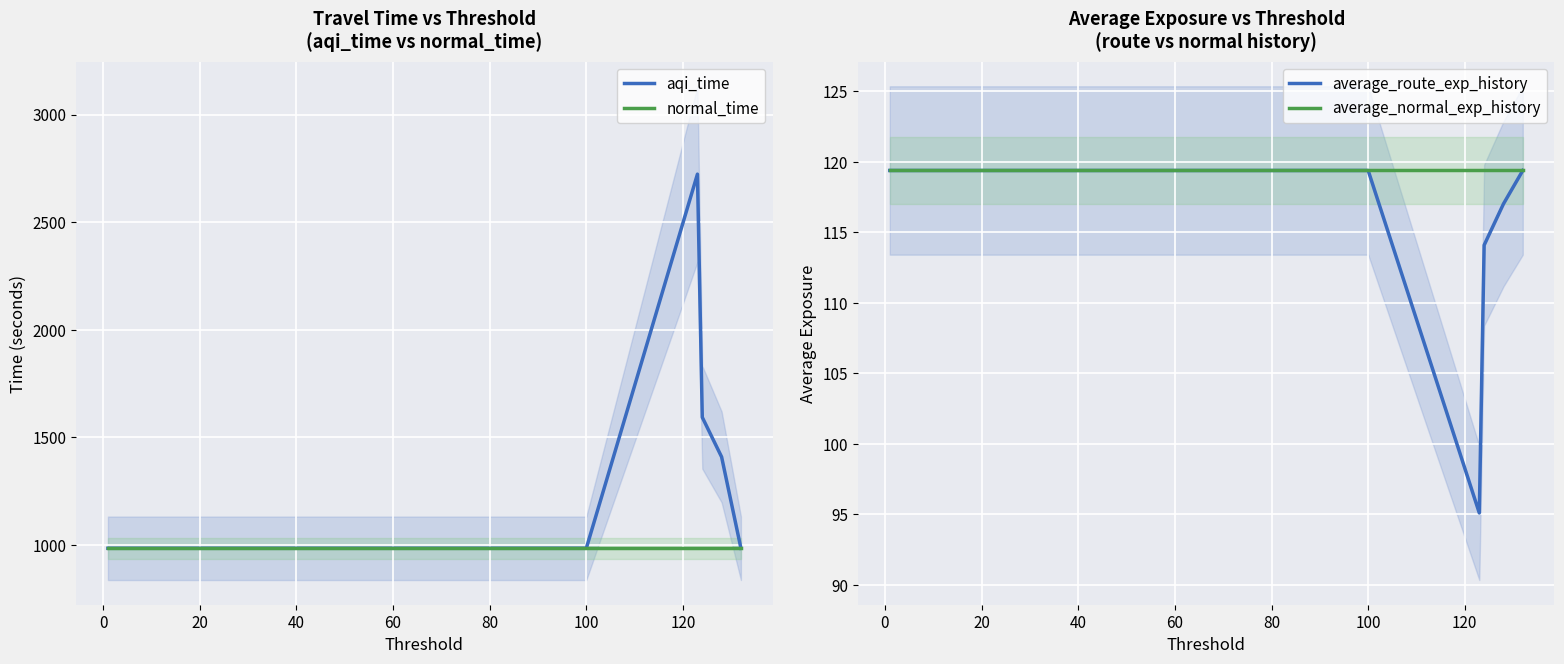

True or false: average_route_exp_history has more than 2 interior local peaks.

False